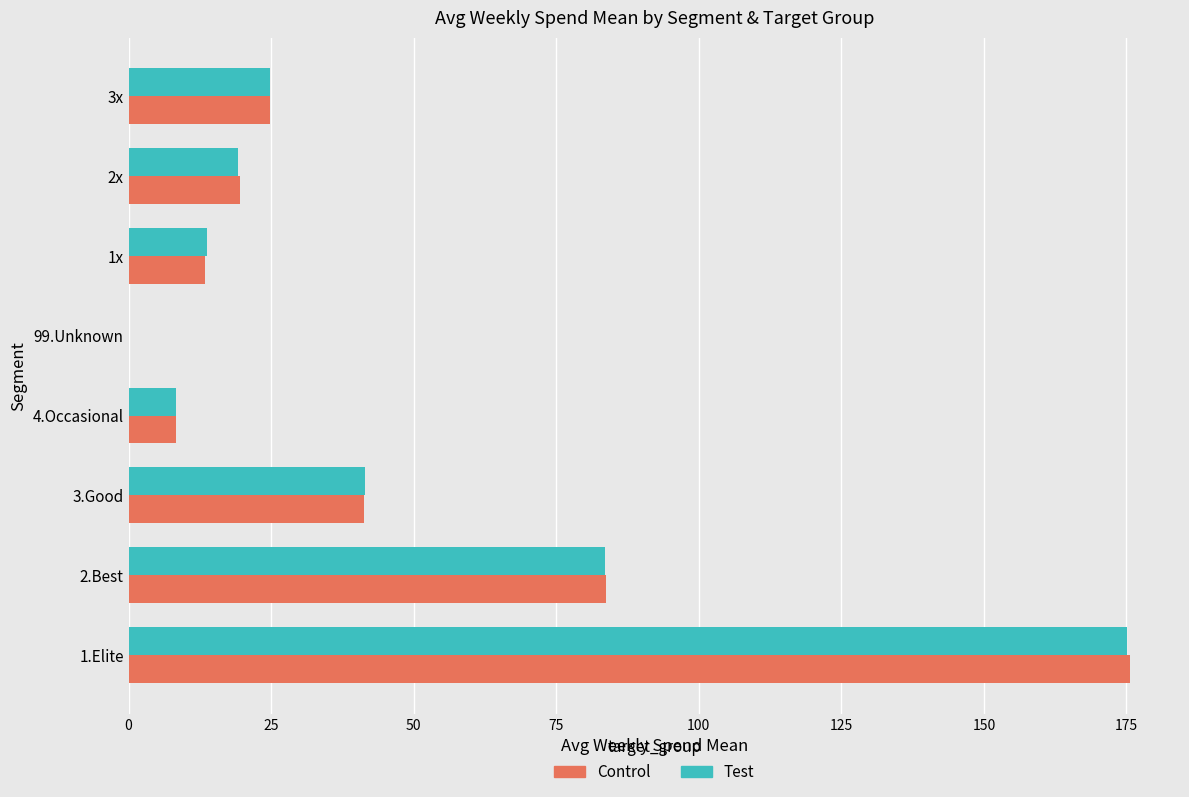

Is it true that Test equals 0.0 at 99.Unknown?

True